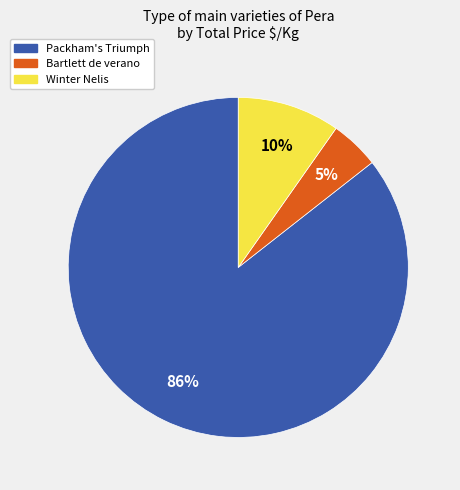

Do Packham's Triumph and Winter Nelis together represent more than half of the pie?

Yes